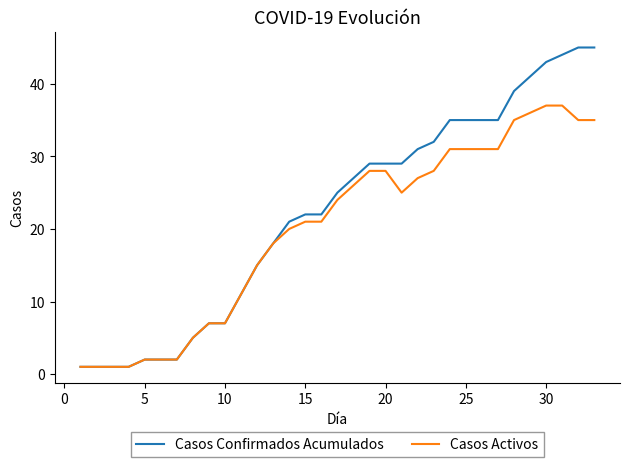

Which series has the largest total across all categories?

Casos Confirmados Acumulados